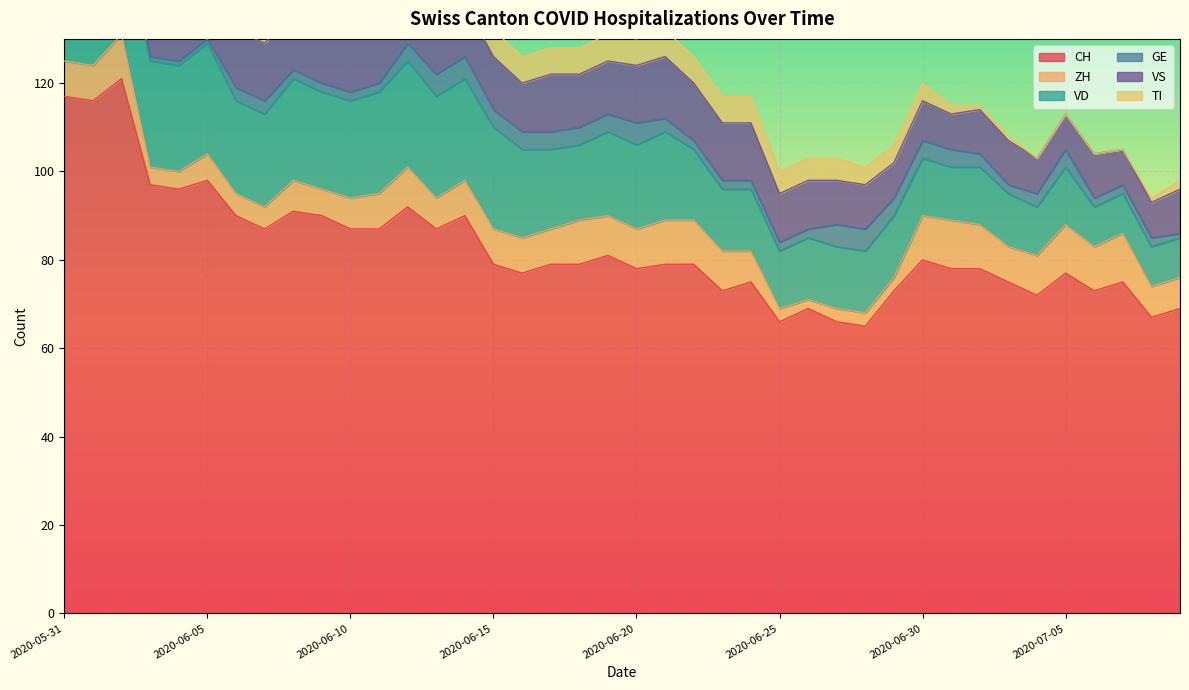

How many times do TI and ZH cross each other?

2